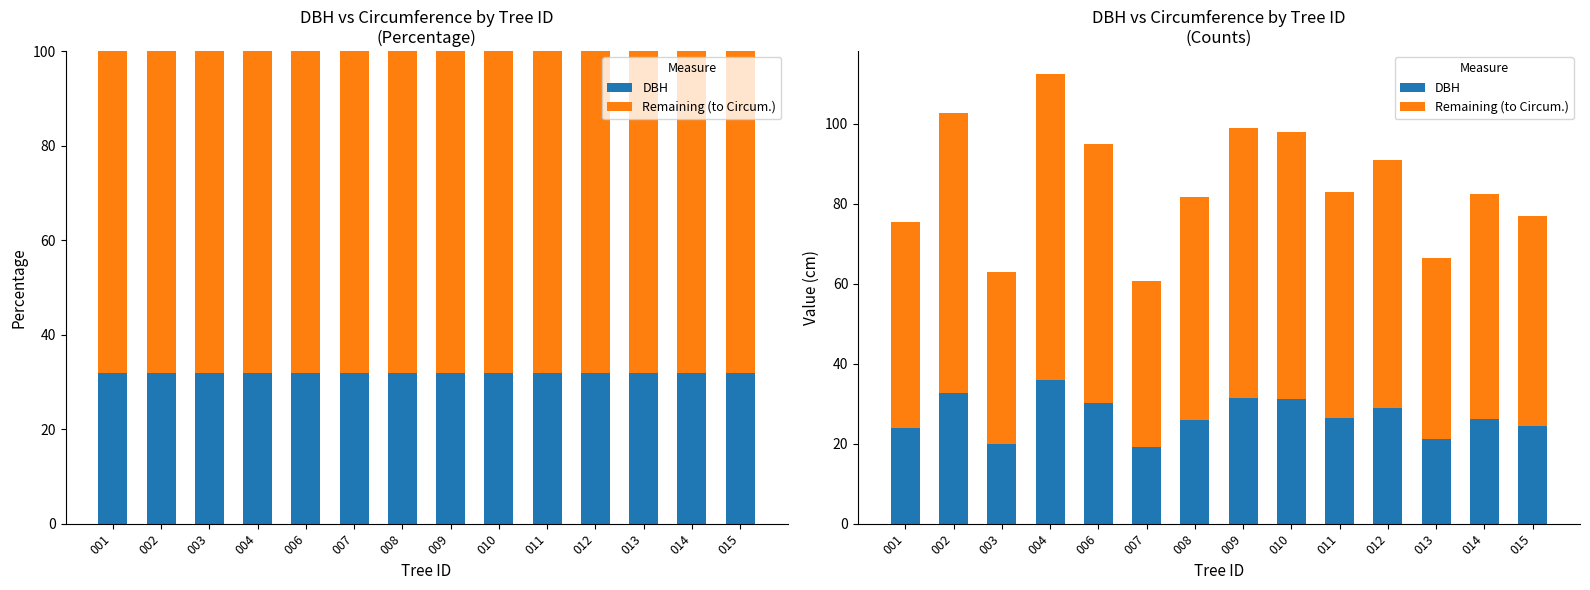

At how many categories does at least one series exceed 22?

14